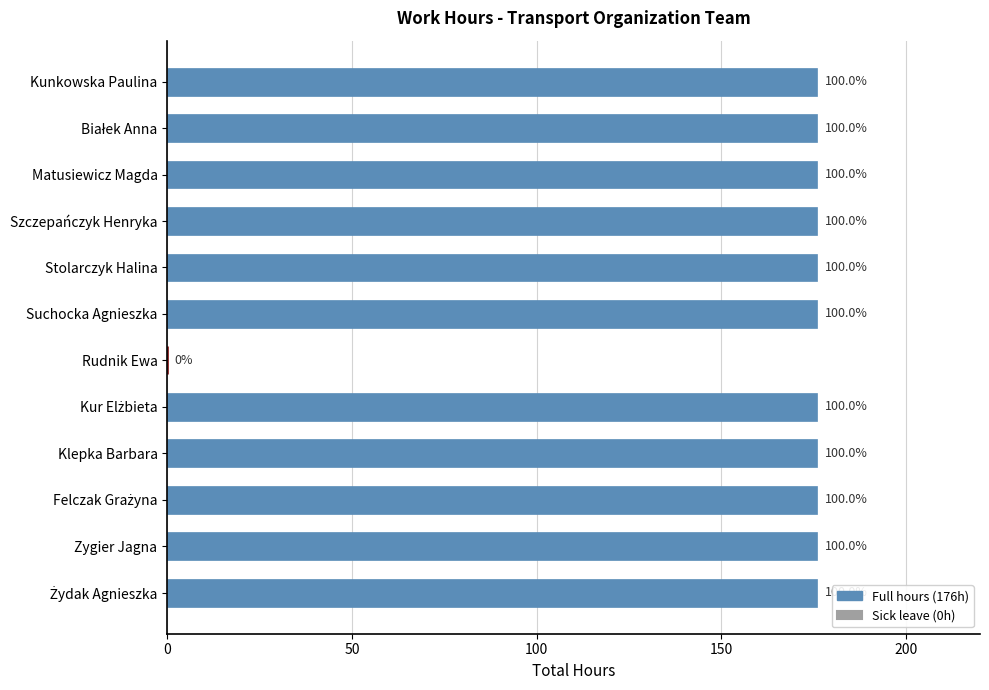

What is the sum of all values?

1936